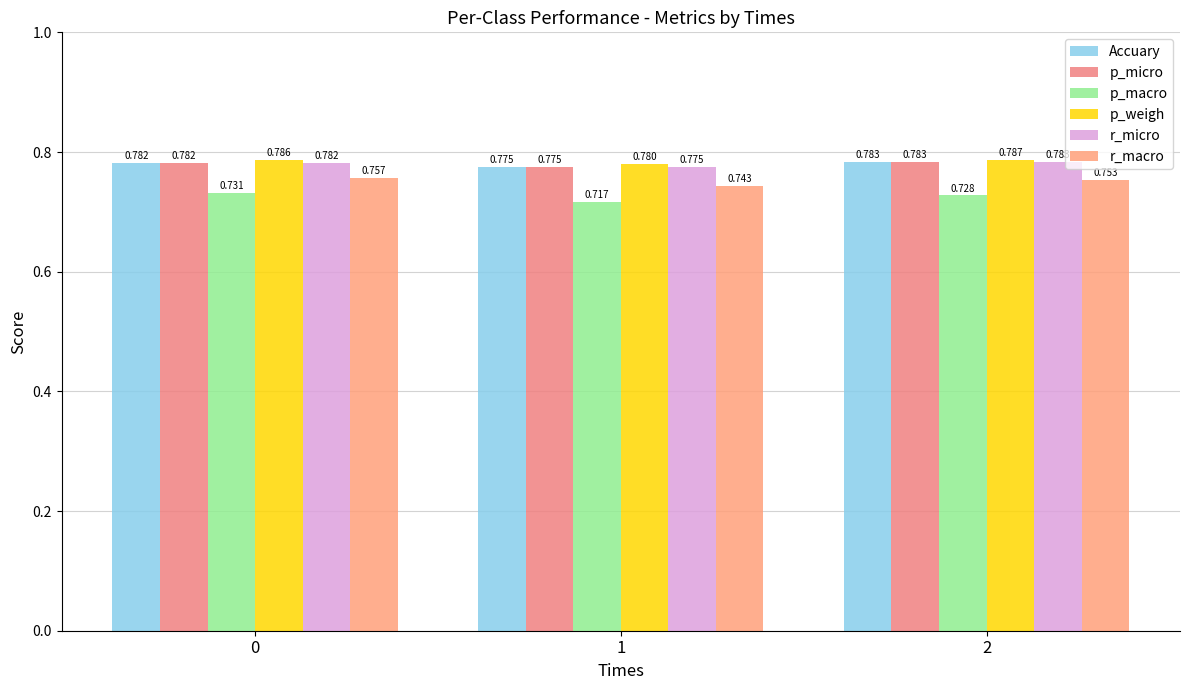

Count the number of categories in the chart.

3